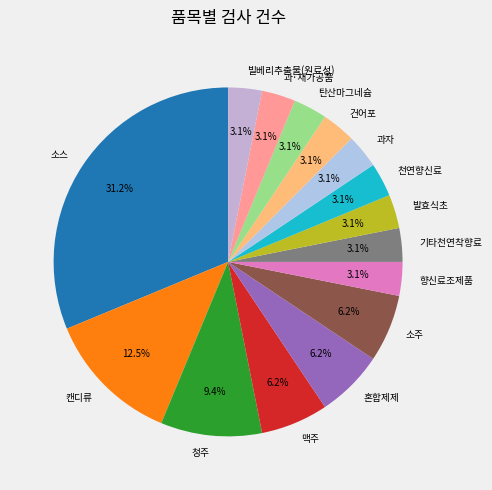

To the nearest percent, what is the difference between the 캔디류 and 청주 slice percentages?

3%